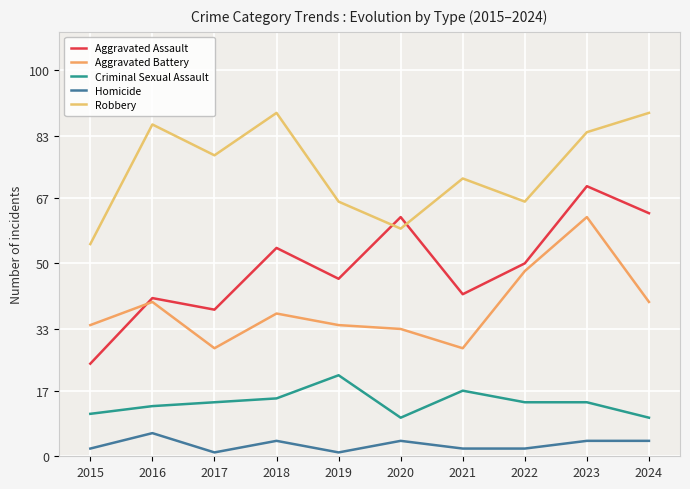

Which category has the lowest value in the Robbery series?

2015